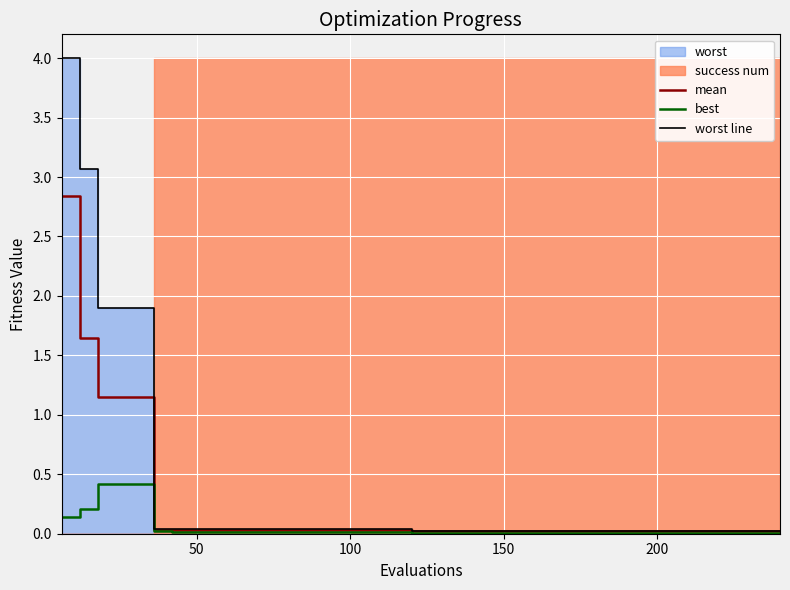

What is the average value of the best series?

0.1